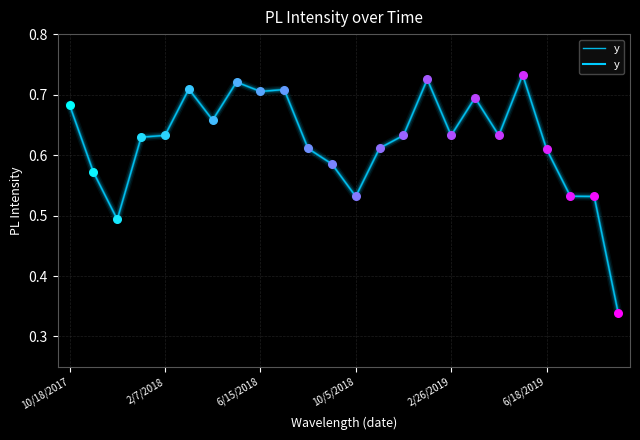

Does the chart have visible grid lines?

Yes